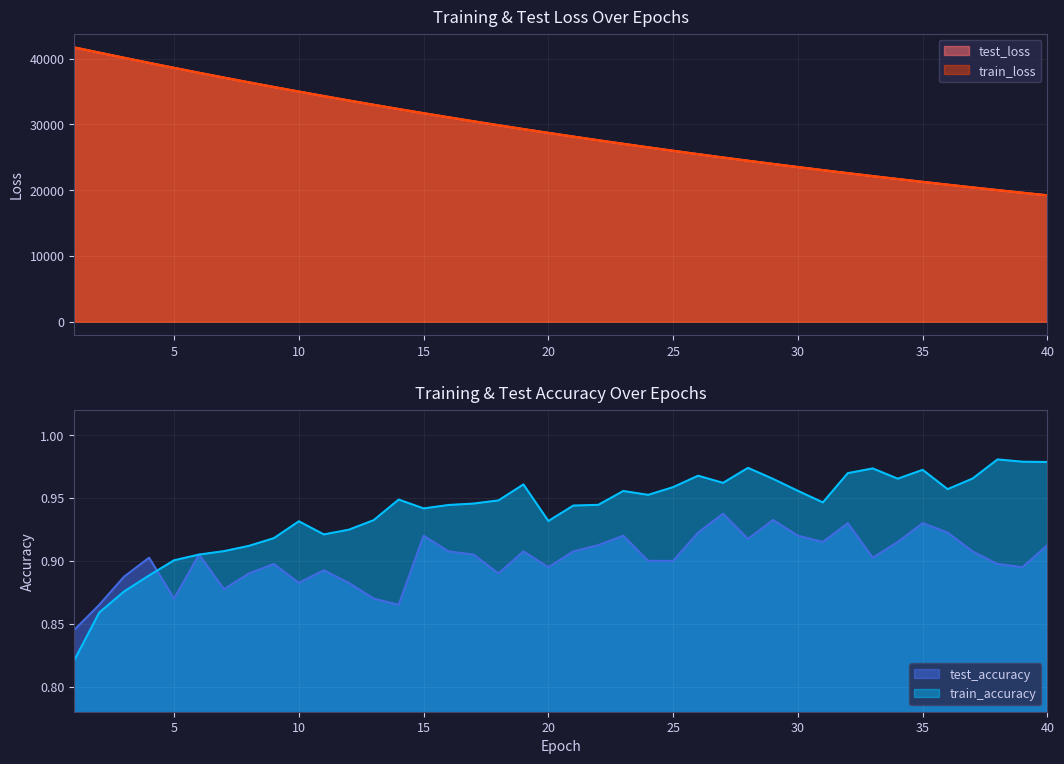

Is the value of train_accuracy at 18 greater than the value of train_loss at 5?

No